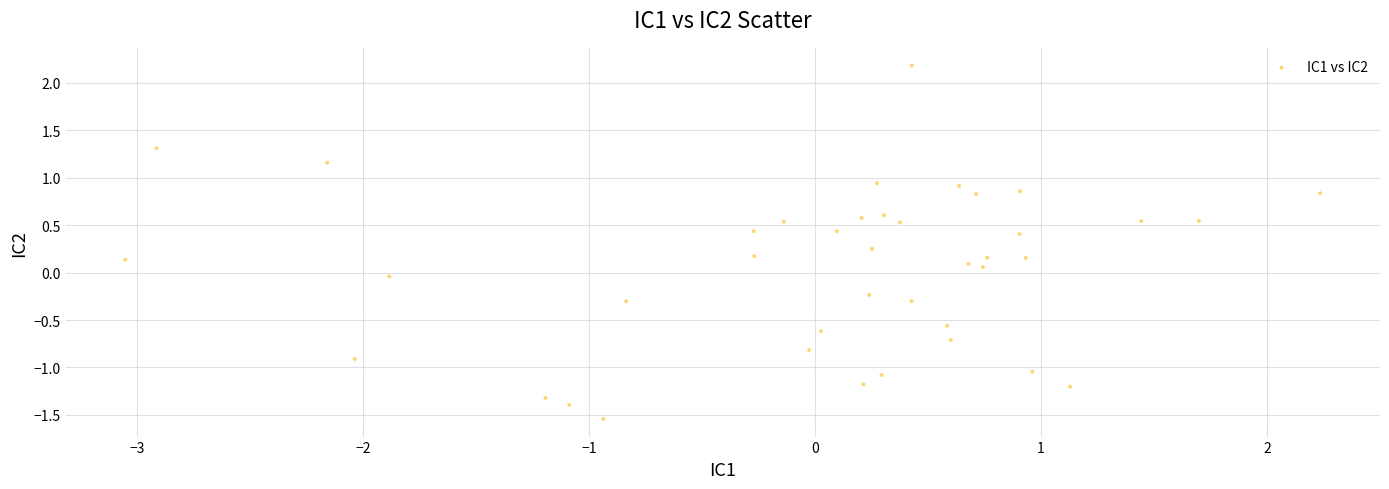

What is the range of X values (max minus min)?

5.3